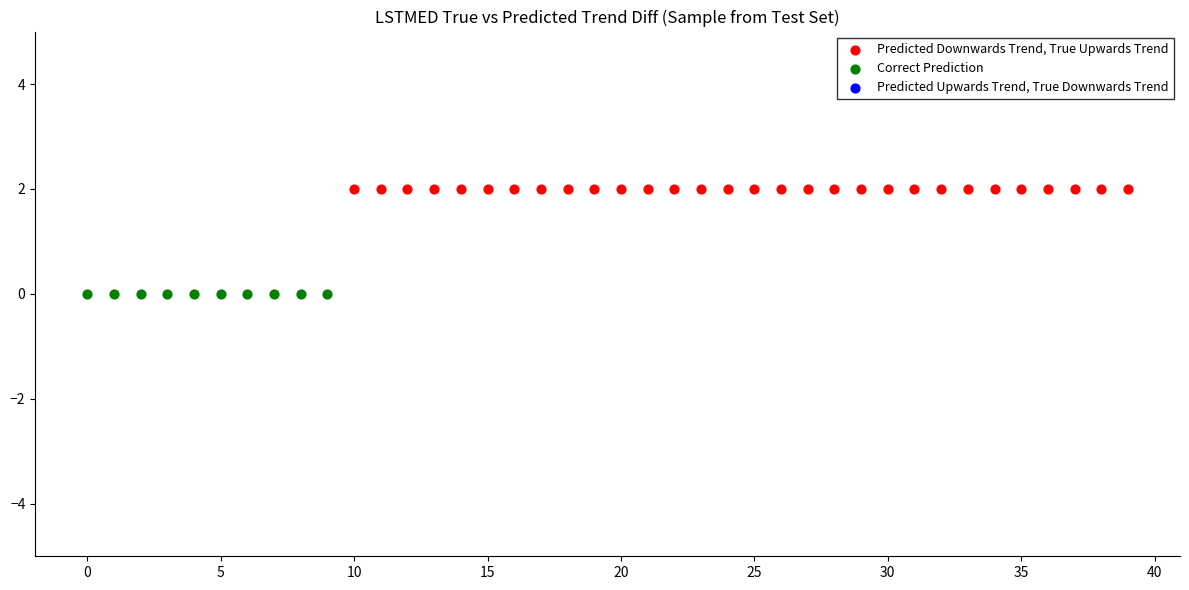

Which series reaches the minimum Y coordinate?

Correct Prediction